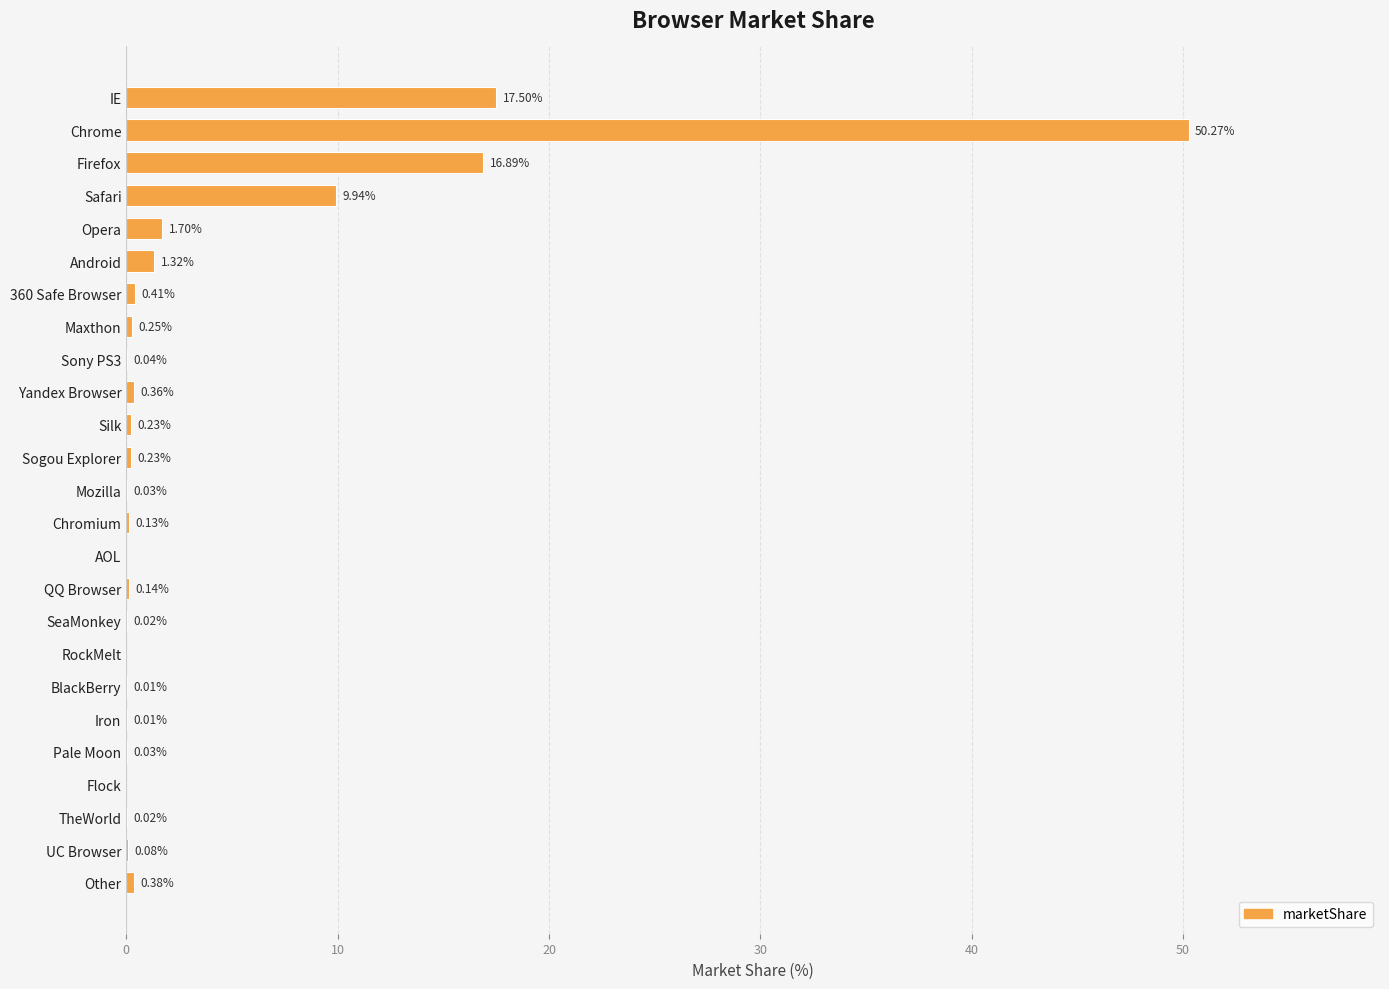

Which category has the highest value across all series?

Chrome